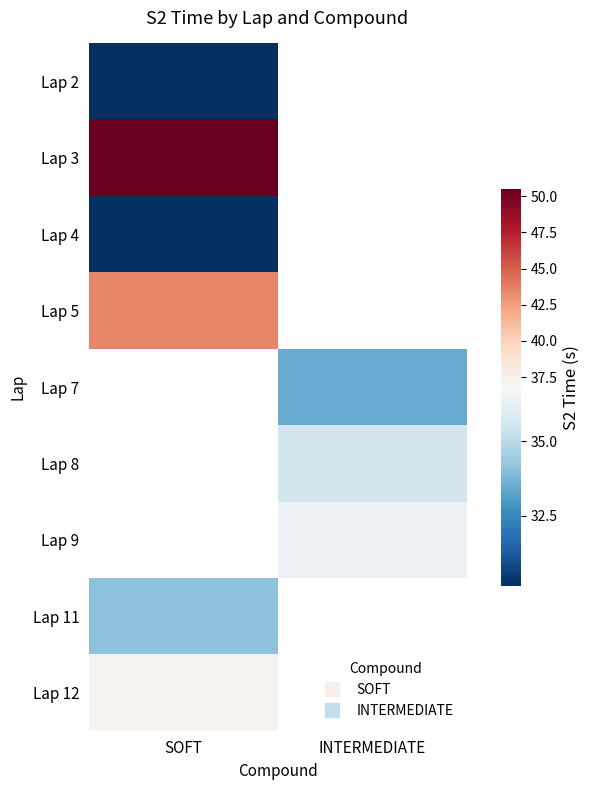

At how many categories does at least one series exceed 41?

1